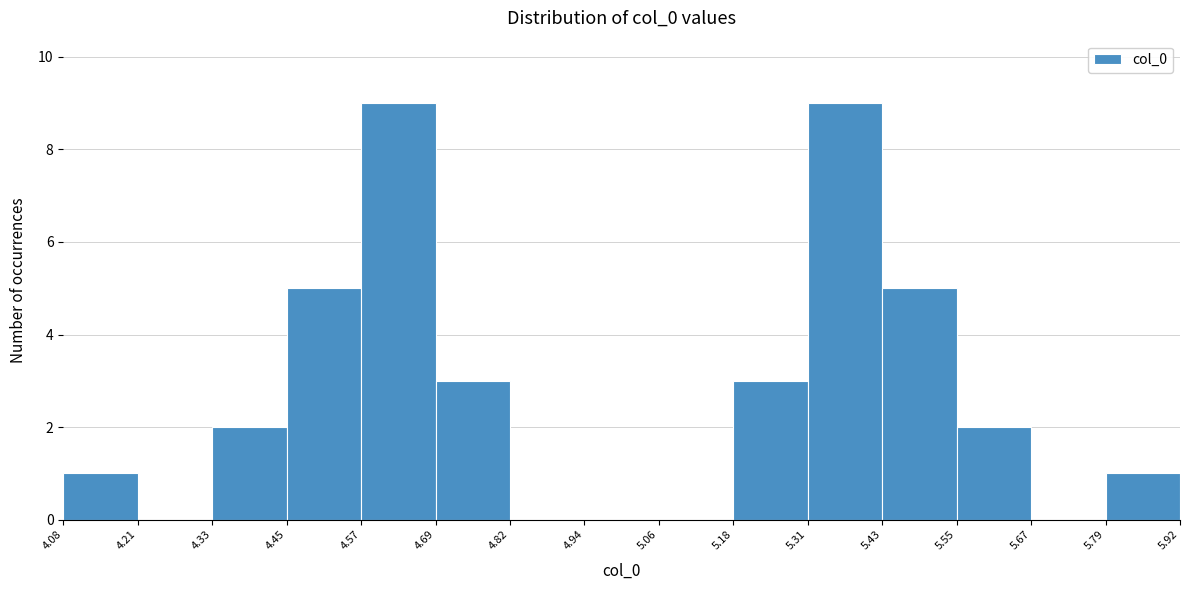

What is the height of the bar covering 5.43 to 5.55 on the x-axis? The values are not printed on the chart, so give them approximately, as read against the axis.

5